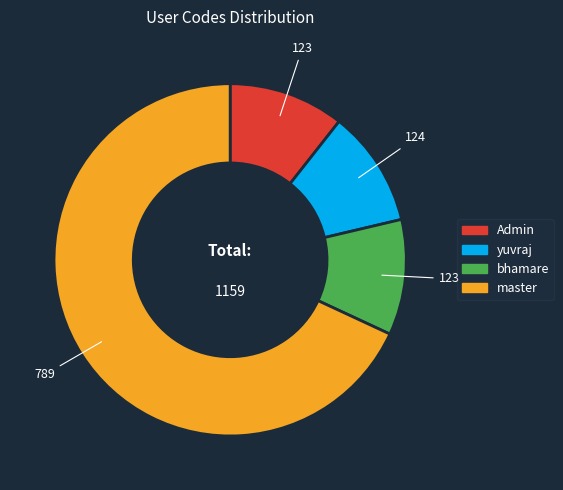

Approximately how many times larger is the value at master compared to Admin?

6.4